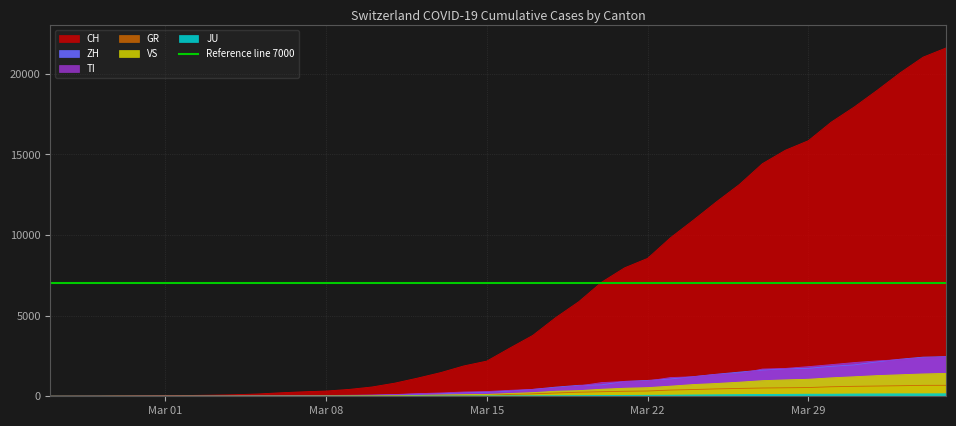

Reading left to right, list all the values displayed in this chart.

CH: 0	4	8	20	30	36	50	70	97	141	216	278	325	426	577	817	1132	1472	1883	2183	2989	3774	4879	5861	7075	7967	8551	9835	10930	12061	13138	14426	15259	15851	17005	17942	18979	20062	21035	21605
ZH: 0	0	2	2	6	7	10	13	15	23	29	34	40	49	62	101	140	163	218	250	326	429	568	679	711	925	984	1073	1221	1368	1500	1627	1701	1733	1859	1947	2136	2300	2428	2461
TI: 0	1	1	1	2	2	4	8	13	25	28	41	49	61	75	108	163	206	265	293	368	426	511	638	849	916	945	1162	1209	1354	1401	1688	1727	1837	1962	2091	2195	2271	2377	2442
GR: 0	2	2	6	6	6	9	10	13	15	16	18	19	28	32	44	53	65	73	93	118	152	204	252	283	311	327	386	419	458	487	513	527	542	591	617	635	655	678	680
VS: 0	0	0	1	1	2	3	3	4	5	6	7	12	17	22	30	53	76	98	115	172	225	312	349	436	498	535	628	728	793	874	968	1017	1055	1144	1211	1282	1334	1385	1418
JU: 0	0	1	1	1	1	1	2	2	4	4	5	5	7	7	7	12	17	18	19	25	29	32	36	44	54	61	69	82	92	100	114	119	127	128	140	145	149	149	154